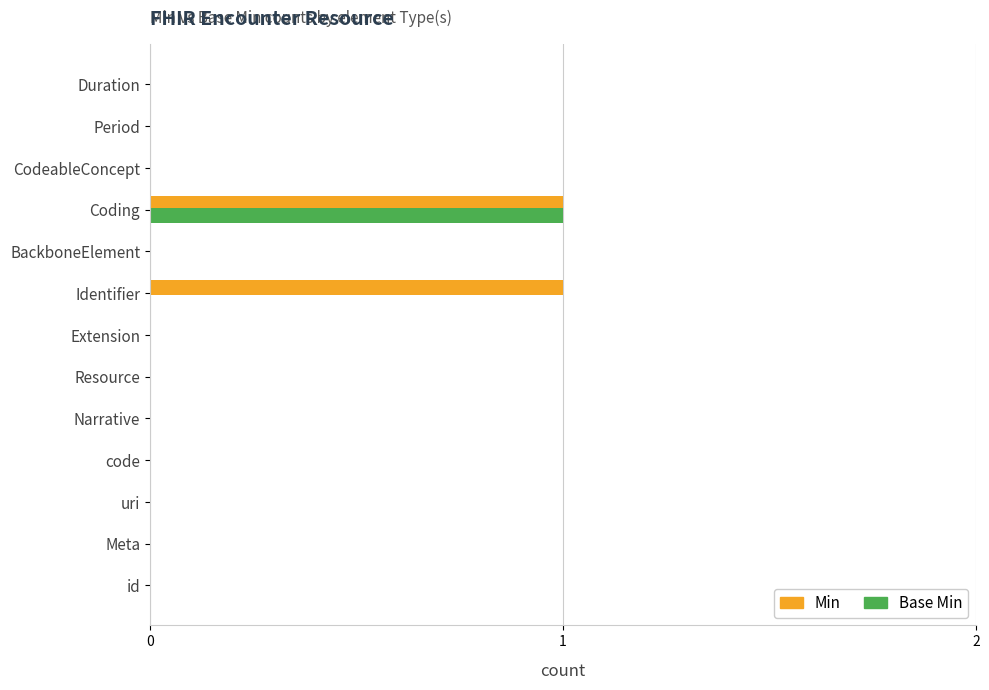

At which category is the sum across all series the highest?

Coding